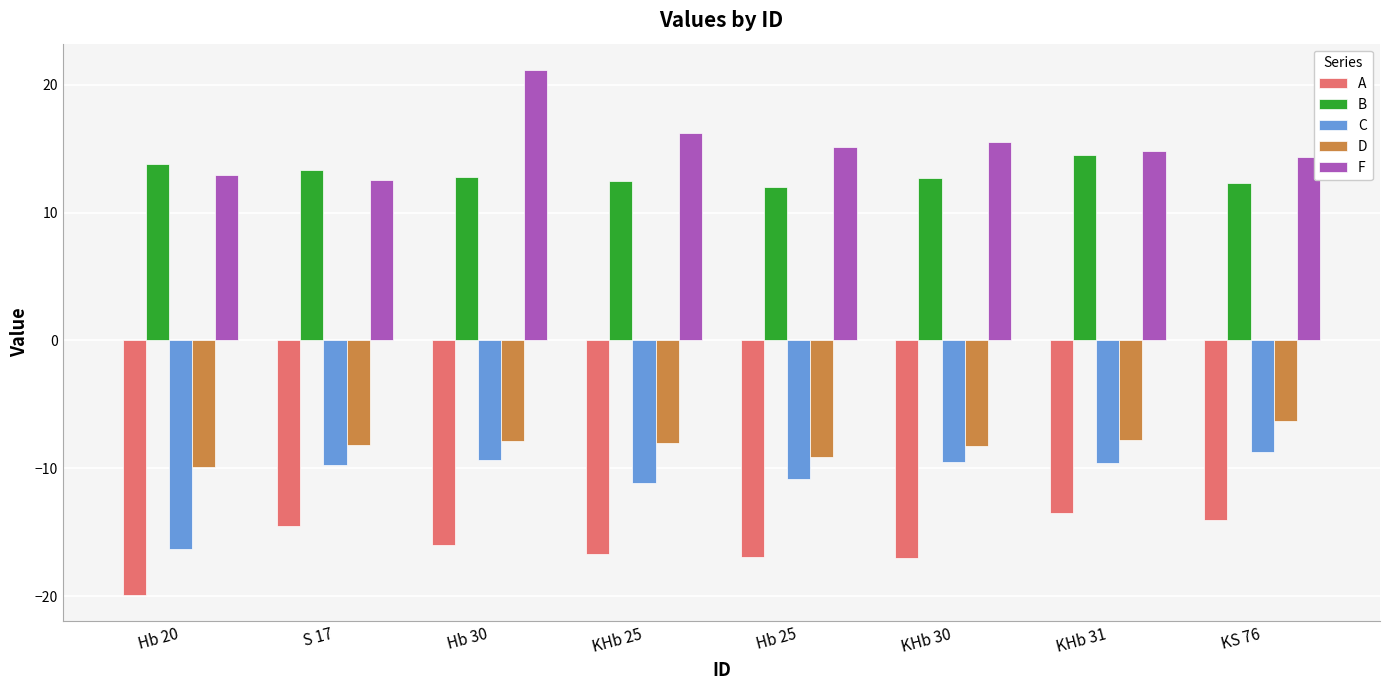

How many bars are there in total?

40